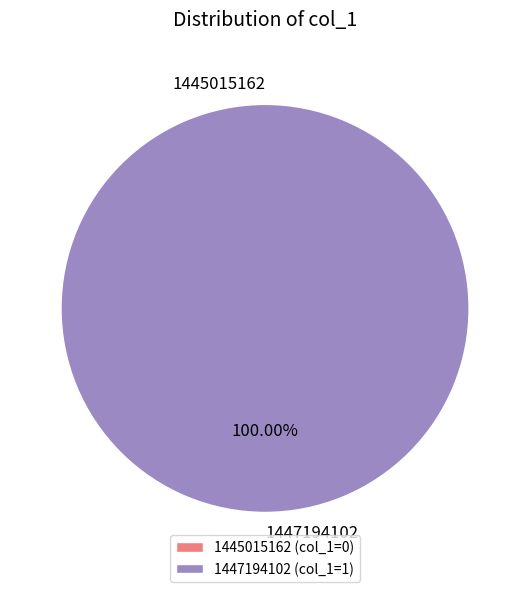

Is there any slice that represents more than half of the pie?

Yes